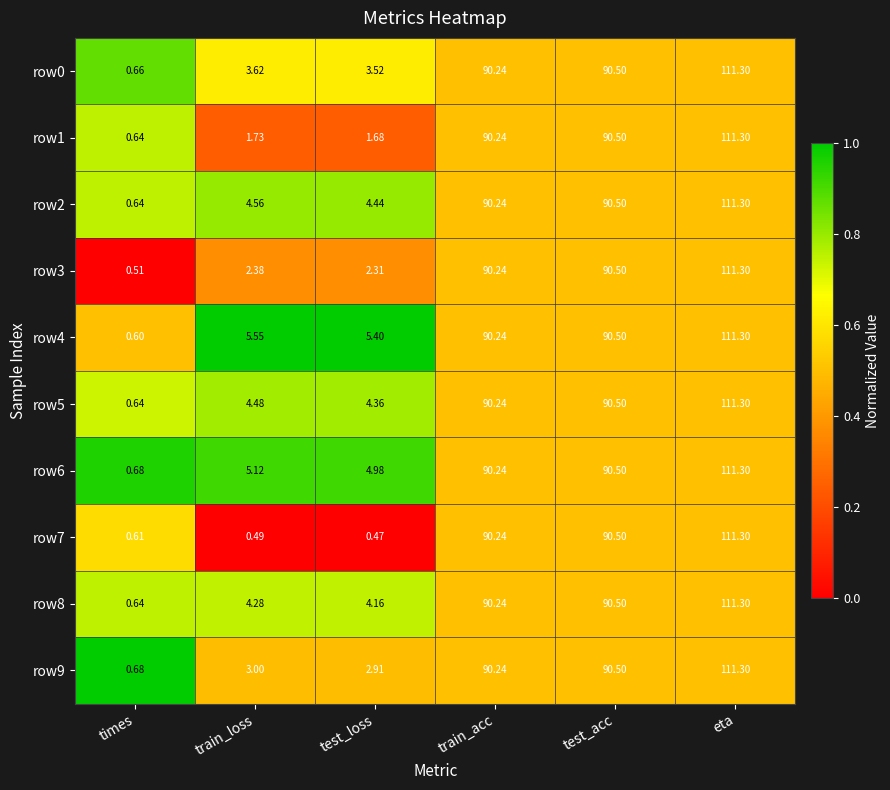

Which label corresponds to the smallest value in the chart?

test_loss